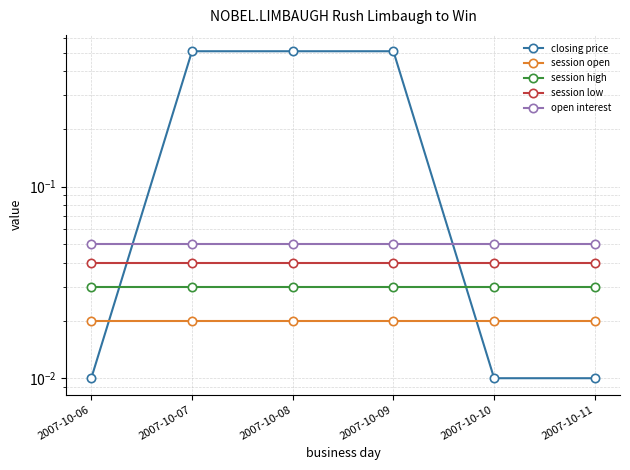

True or false: open interest has more than 1 interior local peaks.

False